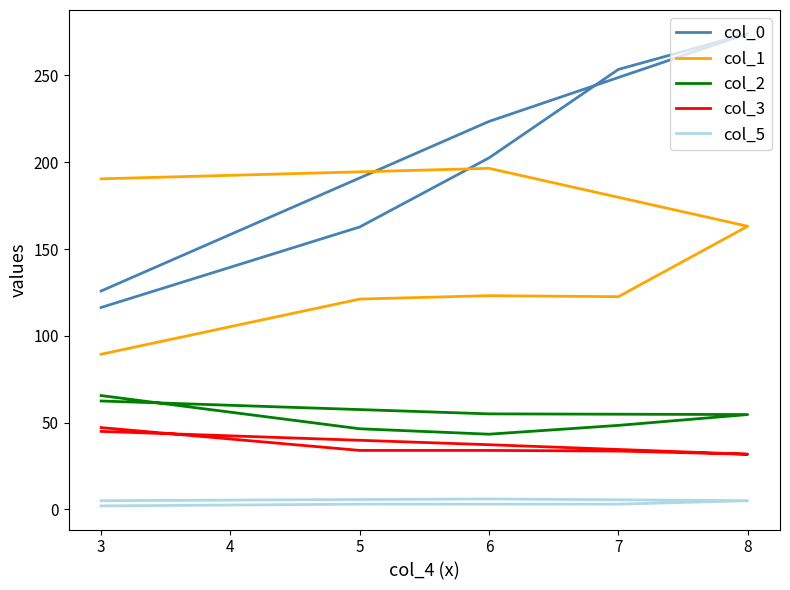

What is the greatest value displayed?

274.1